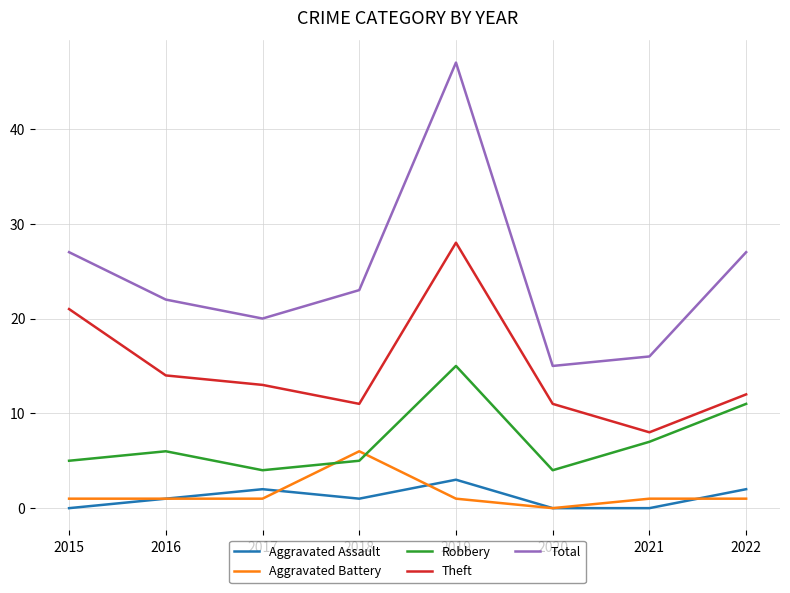

What is the lowest value of the Theft series?

8